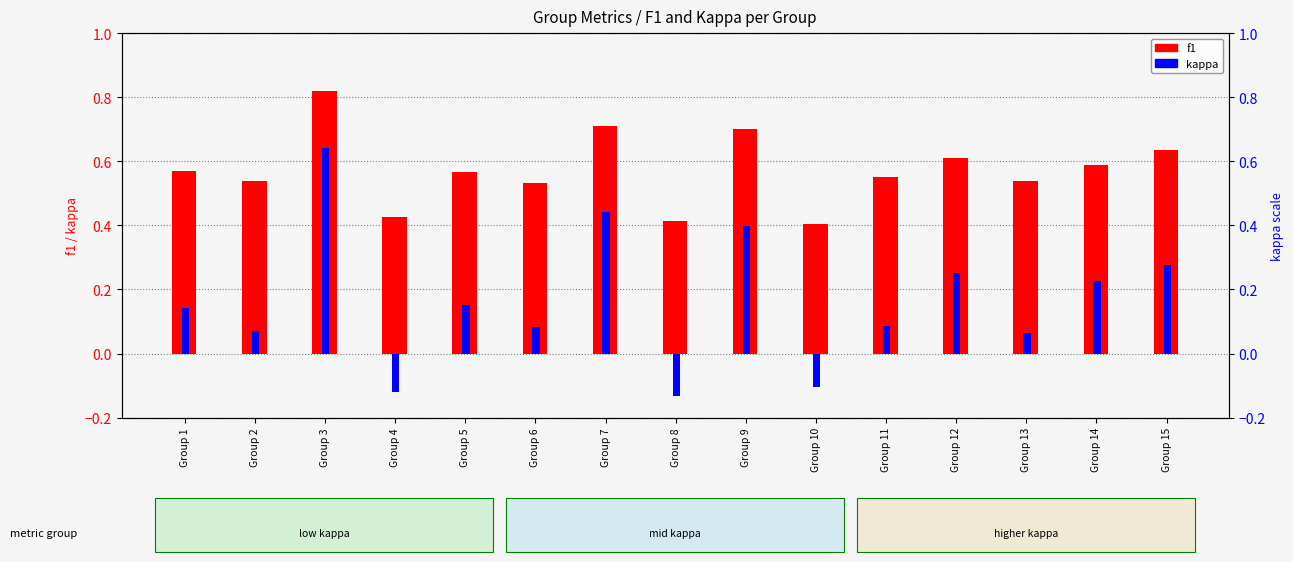

Reading left to right, list all the values displayed in this chart.

f1: Group 1=0.6	Group 2=0.5	Group 3=0.8	Group 4=0.4	Group 5=0.6	Group 6=0.5	Group 7=0.7	Group 8=0.4	Group 9=0.7	Group 10=0.4	Group 11=0.6	Group 12=0.6	Group 13=0.5	Group 14=0.6	Group 15=0.6
kappa: Group 1=0.1	Group 2=0.1	Group 3=0.6	Group 4=-0.1	Group 5=0.2	Group 6=0.1	Group 7=0.4	Group 8=-0.1	Group 9=0.4	Group 10=-0.1	Group 11=0.1	Group 12=0.2	Group 13=0.1	Group 14=0.2	Group 15=0.3